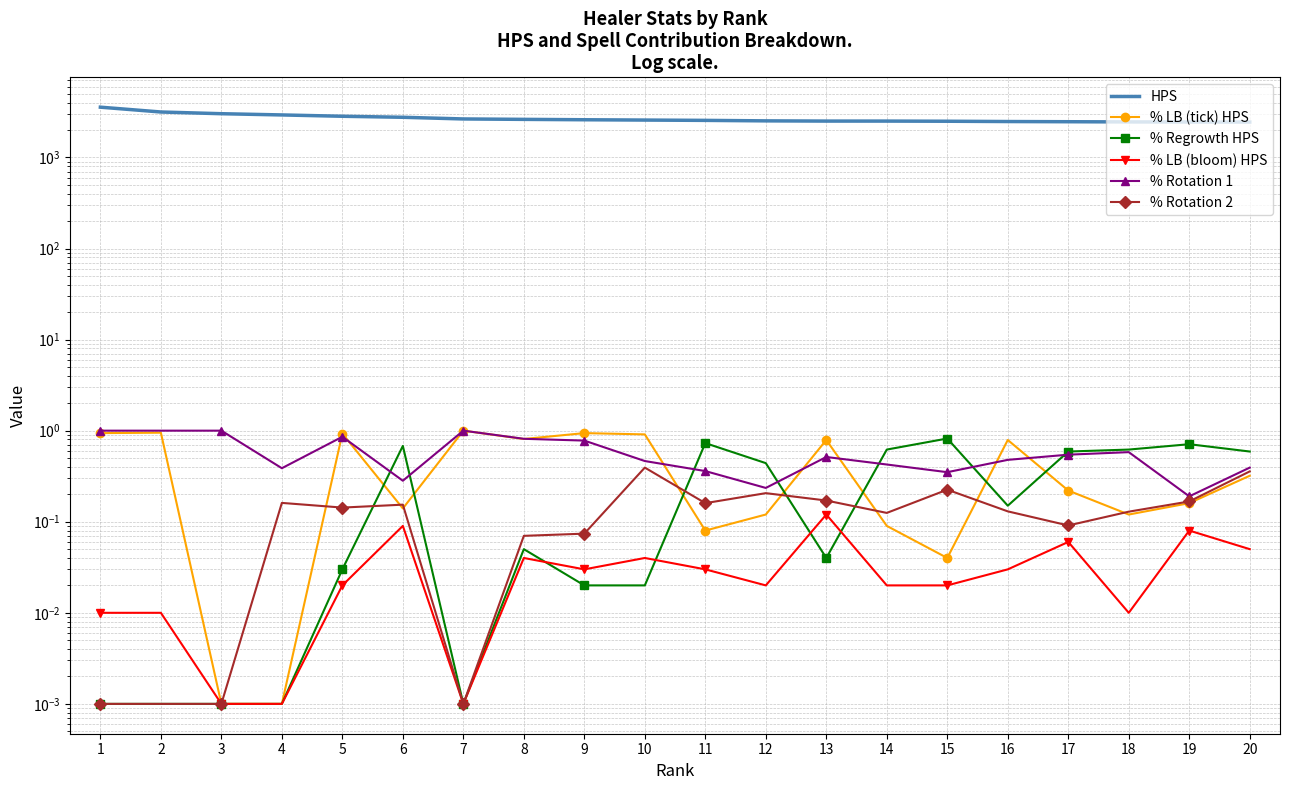

Which series changed the most between 2 and 3?

HPS